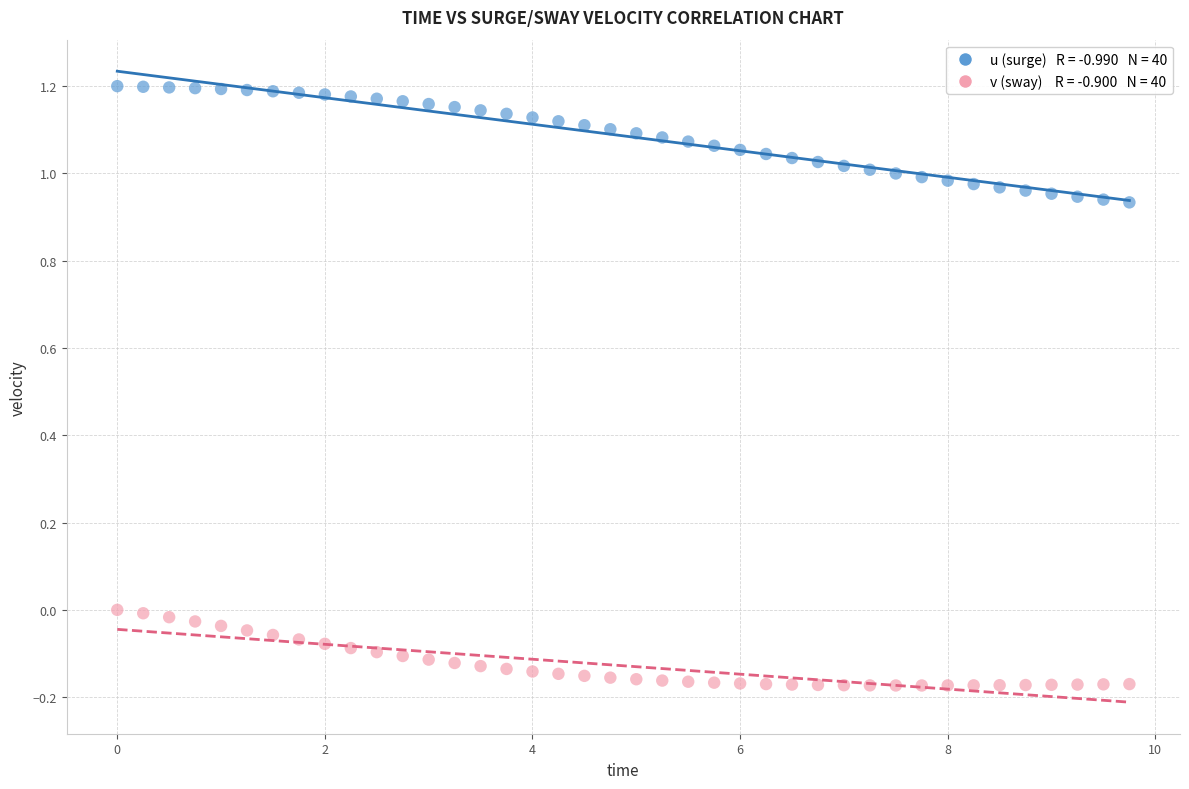

Across all data points, what is the range of X values (max minus min)?

9.8